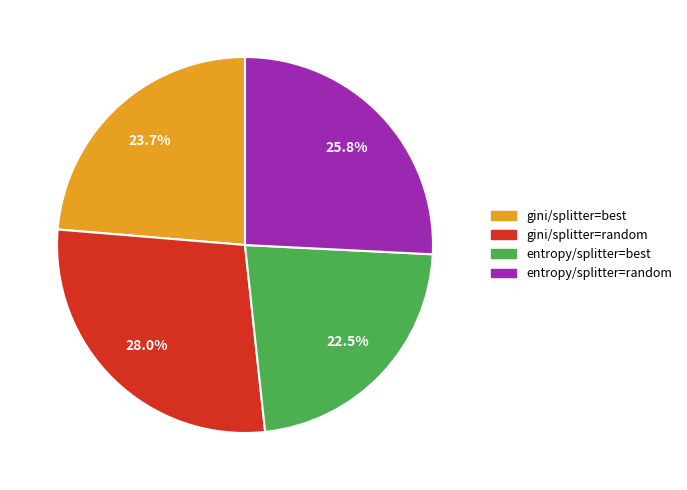

The entropy/splitter=random slice represents 16% of the pie. True or false?

False